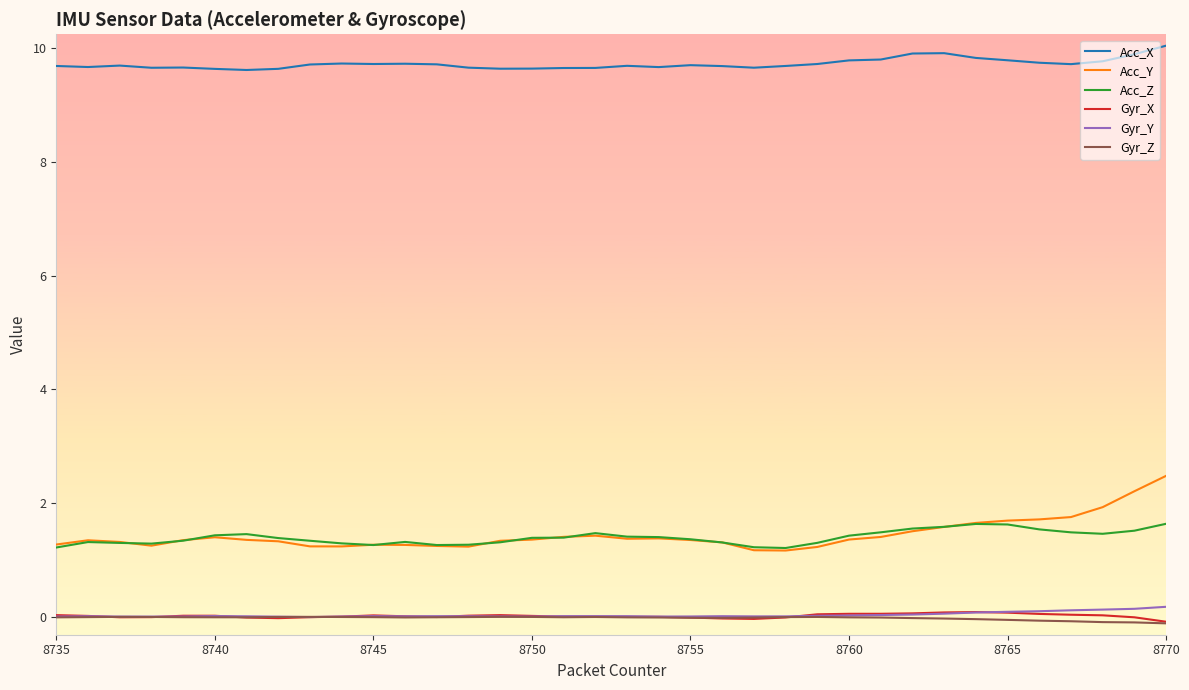

True or false: Gyr_Y and Acc_X intersect in this chart.

False